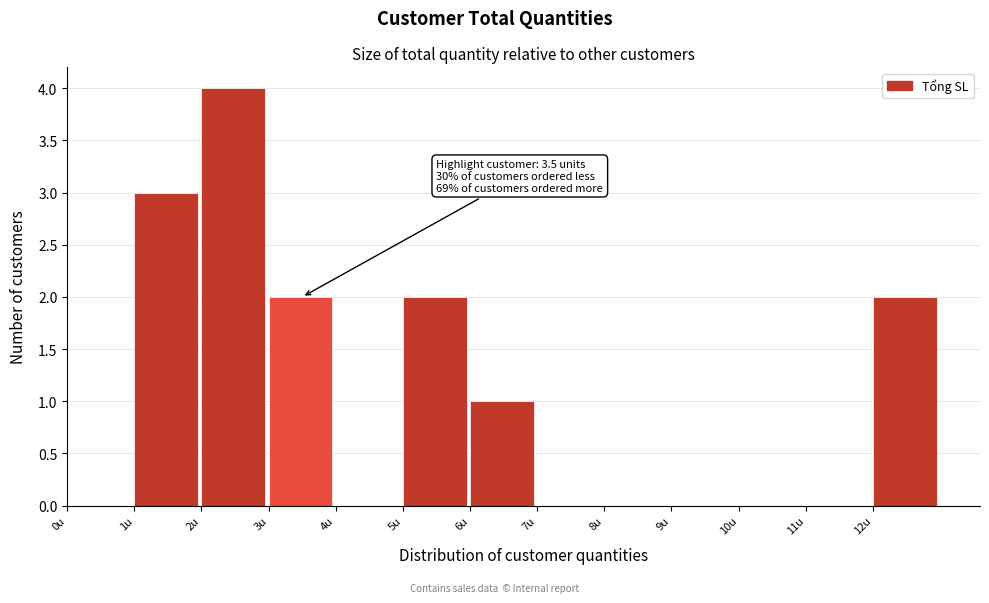

Which range on the x-axis has the tallest bar?

2 to 3